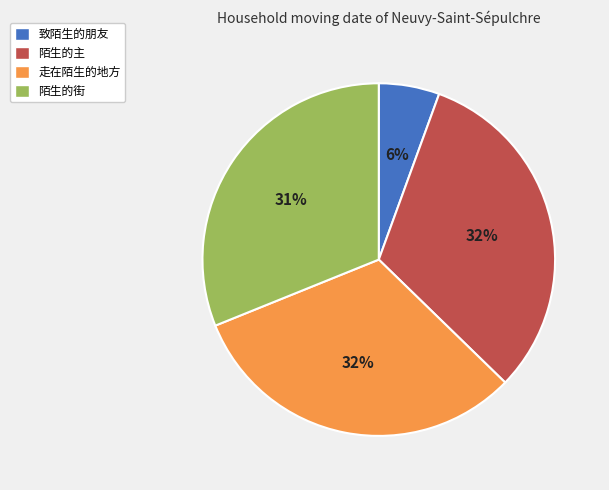

Do 陌生的主 and 陌生的街 together represent more than half of the pie?

Yes